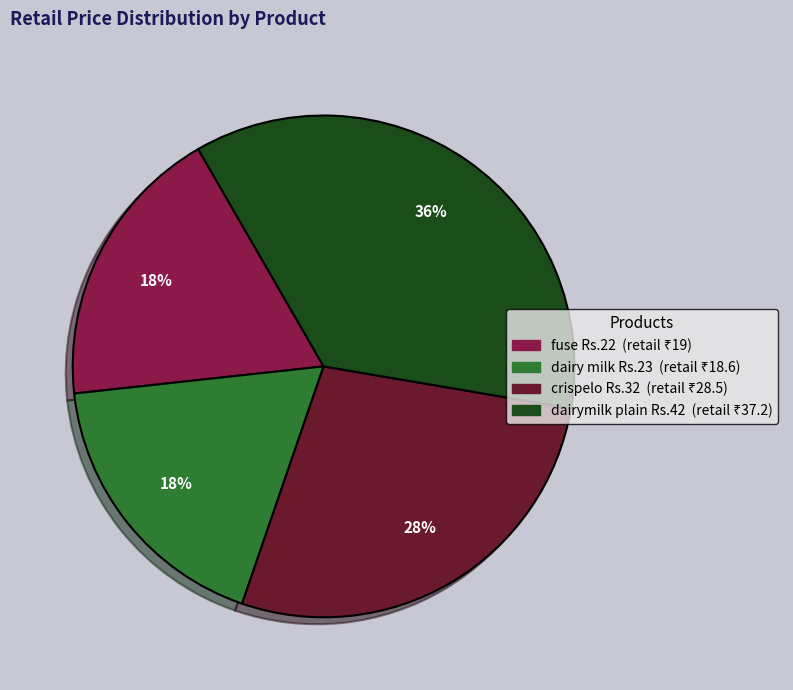

Count the number of slices in the pie.

4